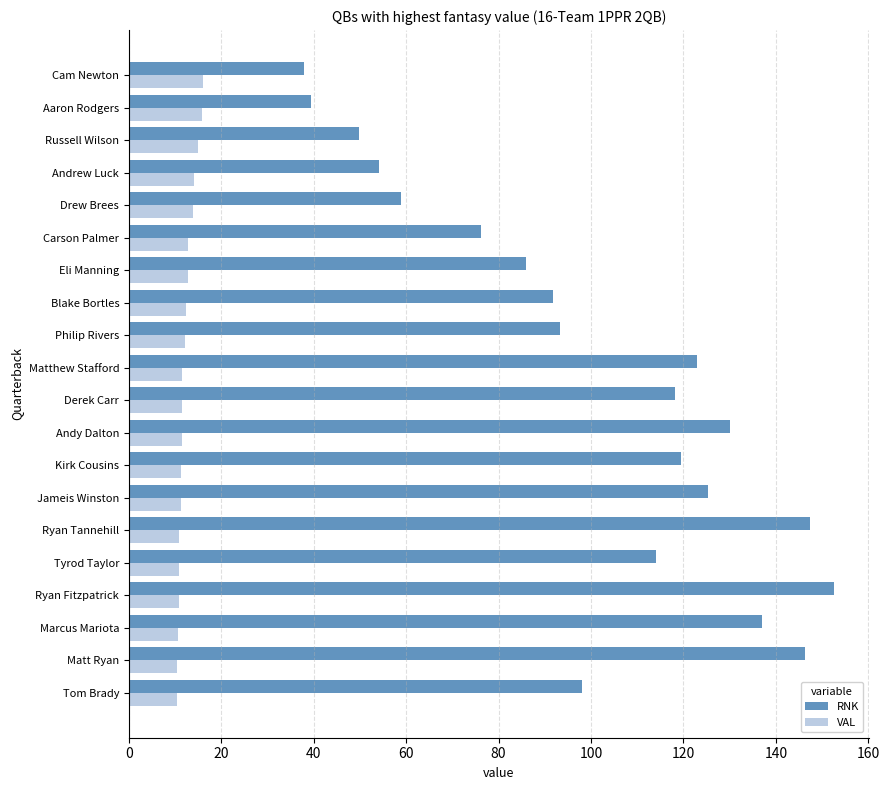

True or false: VAL has a value of 14.9 at Russell Wilson.

True